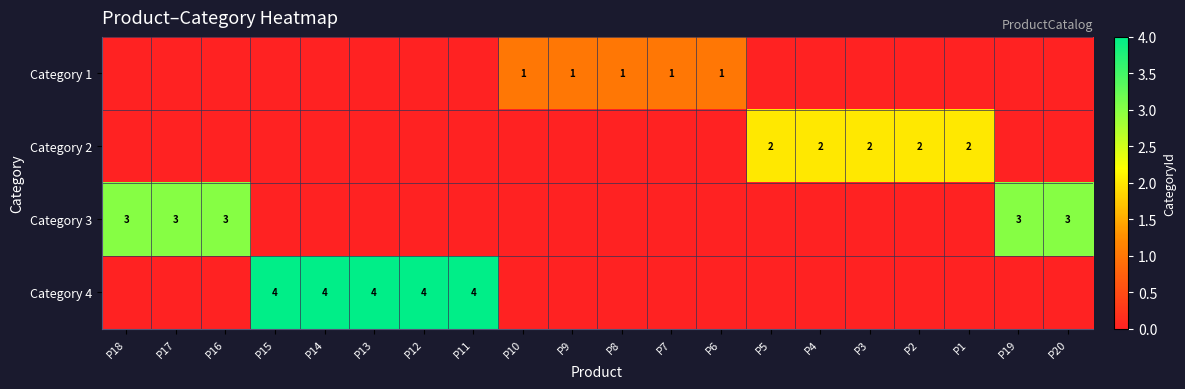

The value of Category 2 at P2 is 2. True or false?

True